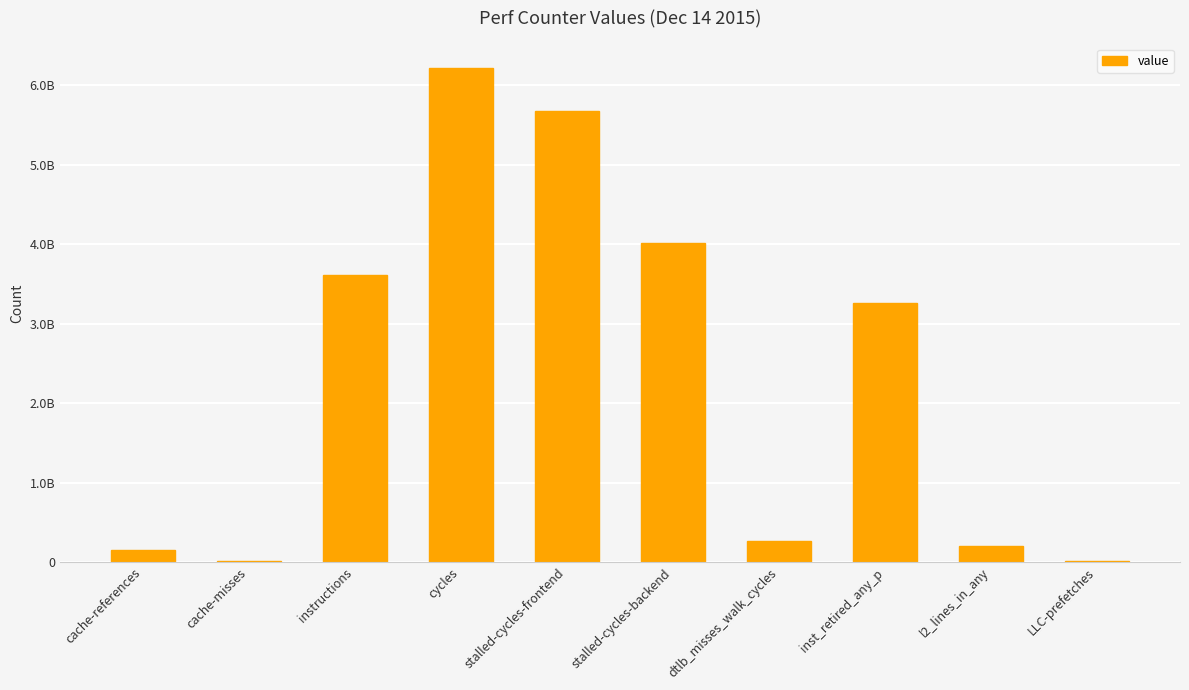

Where is the data nearest to the value 3110617698?

inst_retired_any_p